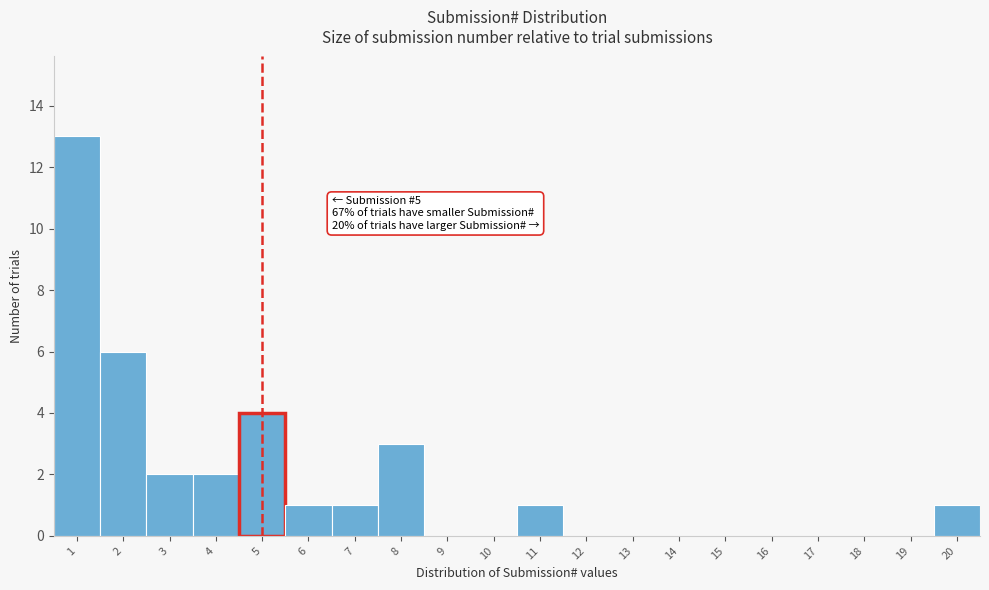

Which range on the x-axis has the tallest bar?

0.5 to 1.5